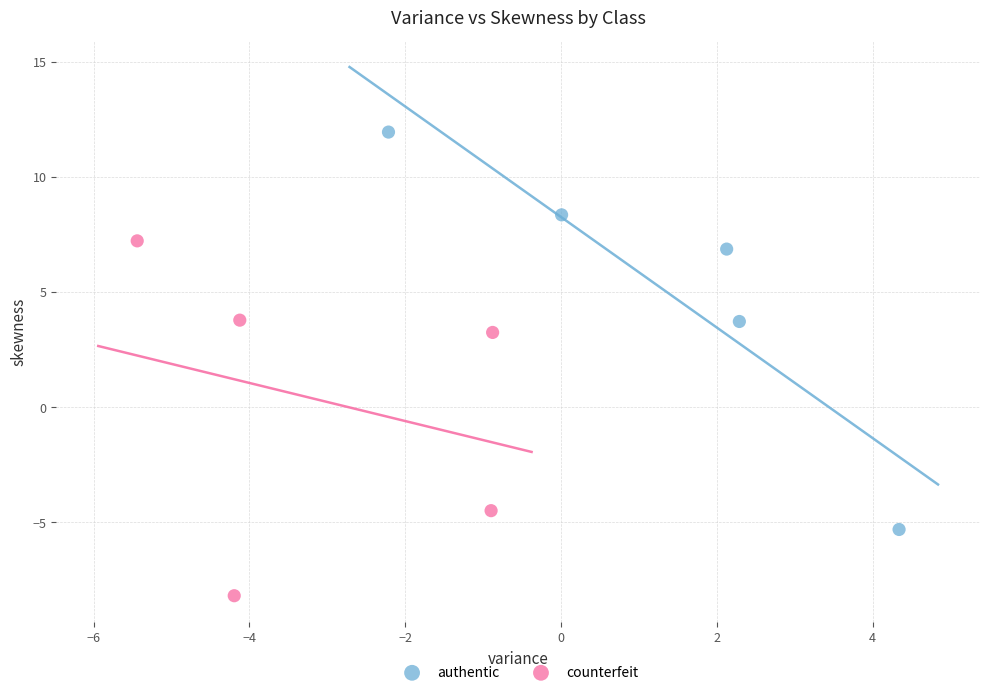

What are all the series names shown in the legend?

authentic, counterfeit